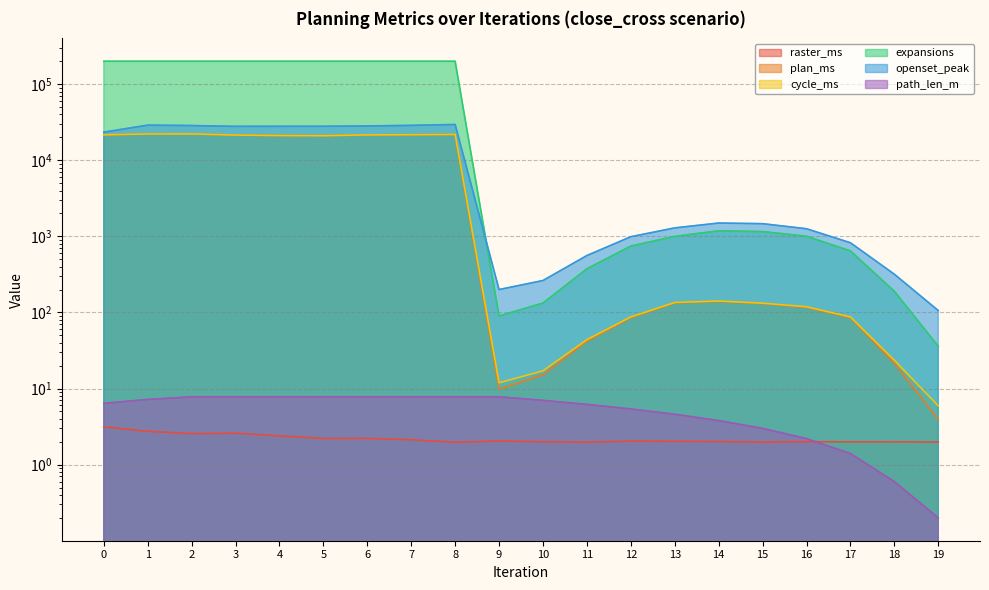

Where is cycle_ms nearest to the value 11099?

5